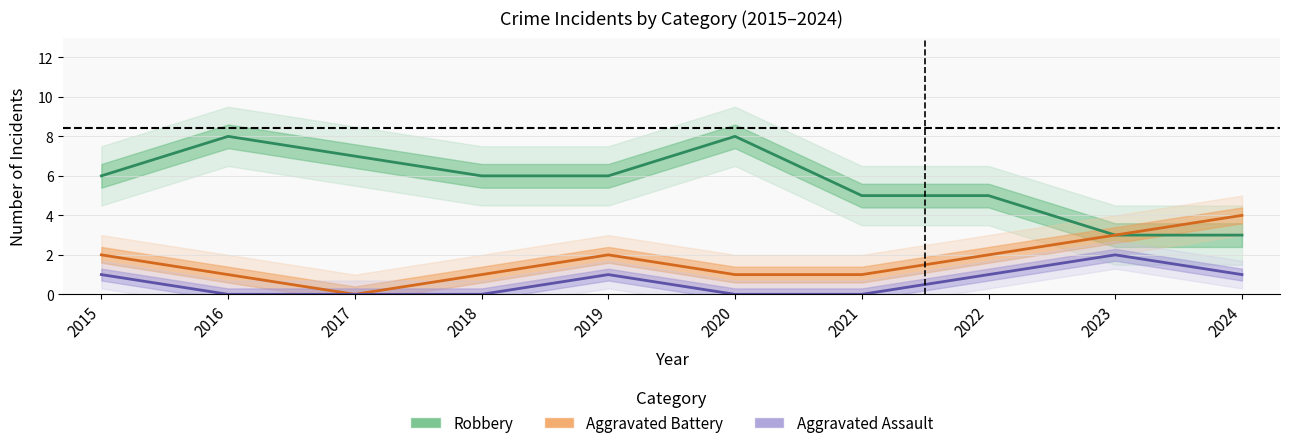

Rank the series by their maximum value, from highest to lowest.

Robbery, Aggravated Battery, Aggravated Assault